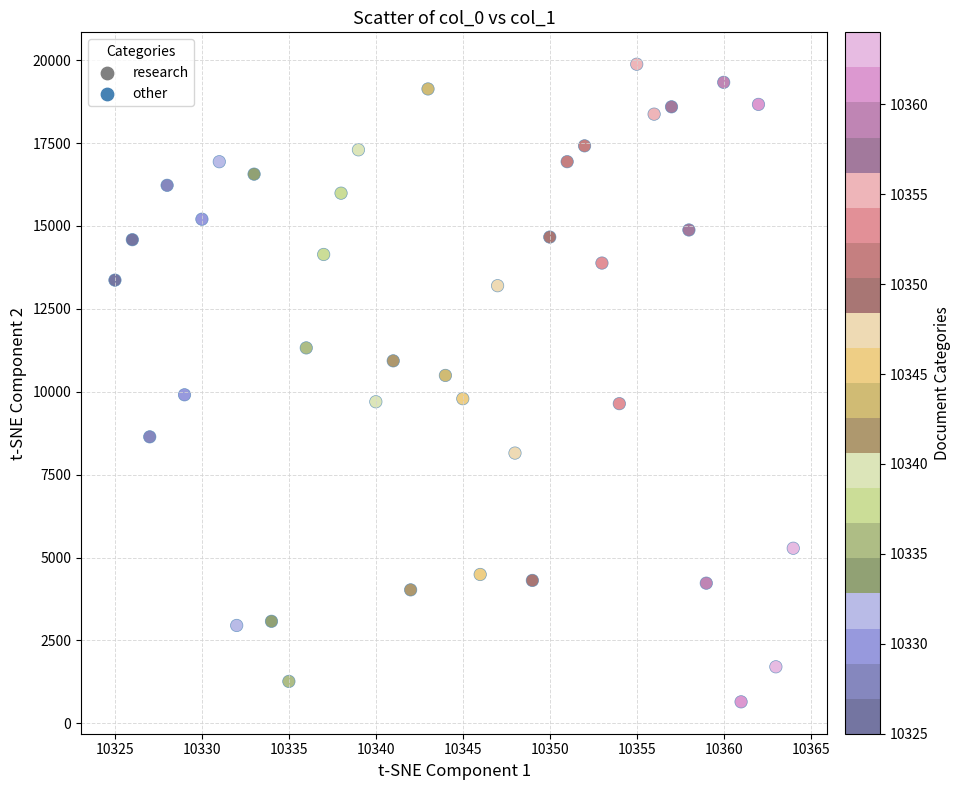

What is the range of X values (max minus min)?

39